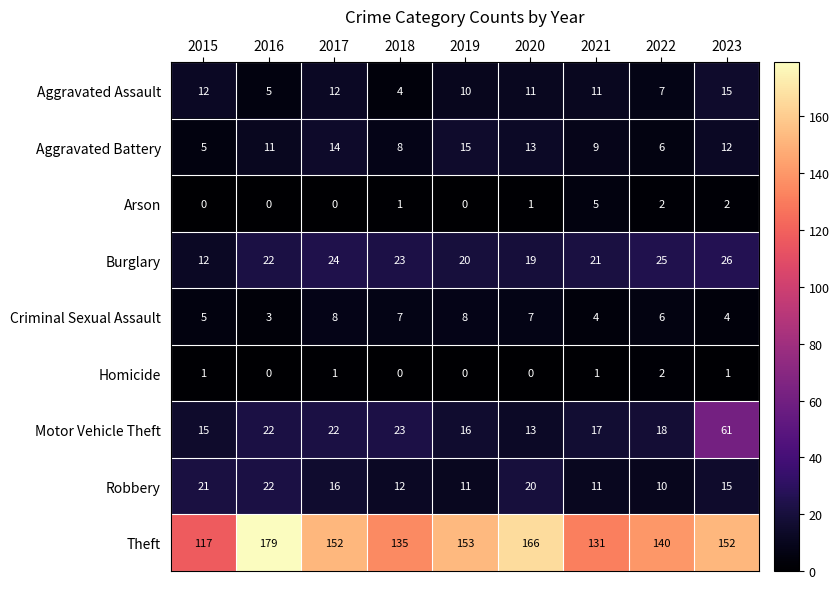

What is the spread (max minus min) of values at 2022?

138